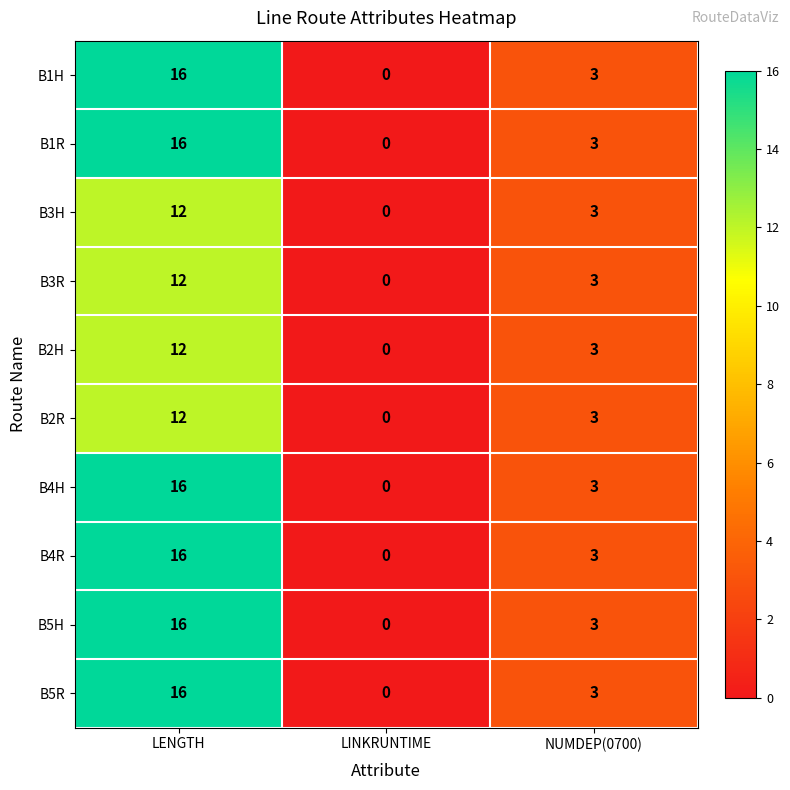

At which label does B5R reach its peak?

LENGTH